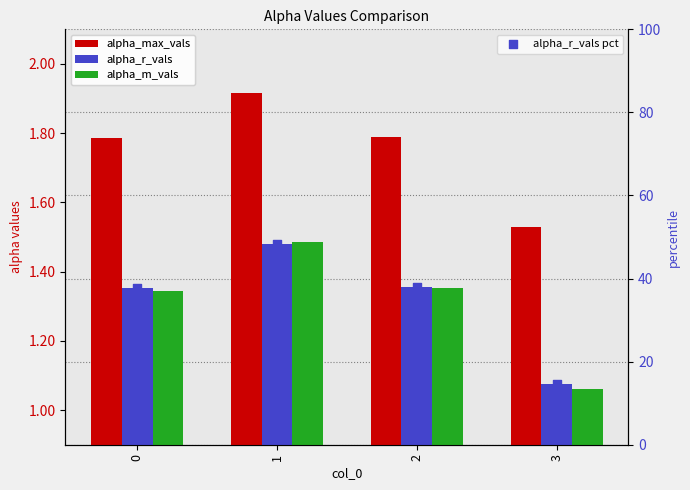

Which series reaches the maximum Y coordinate?

alpha_max_vals